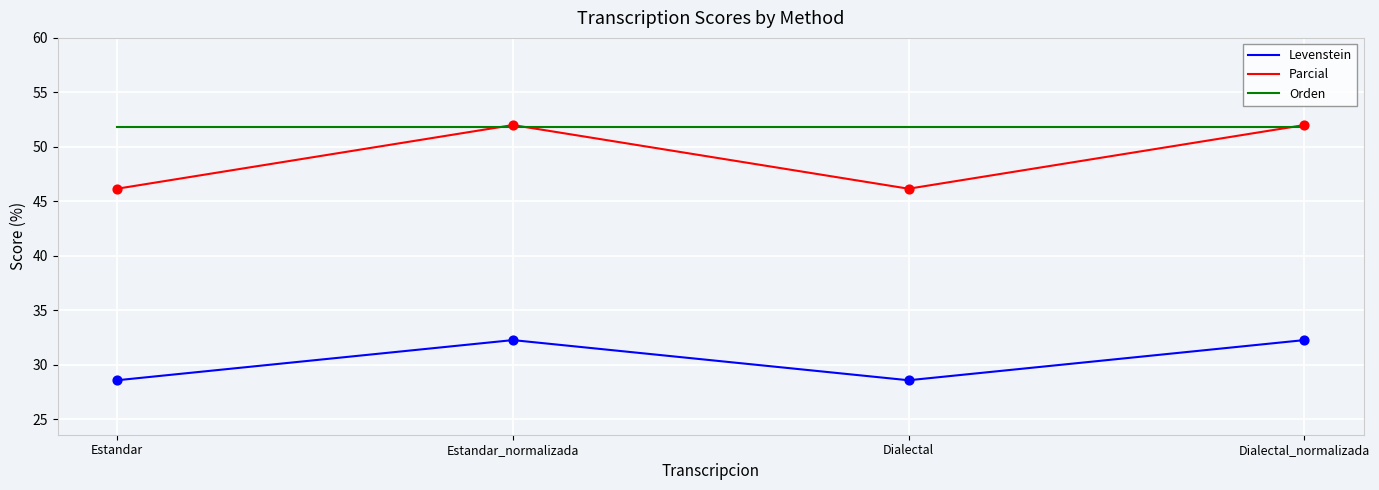

At how many categories does at least one series exceed 41?

4